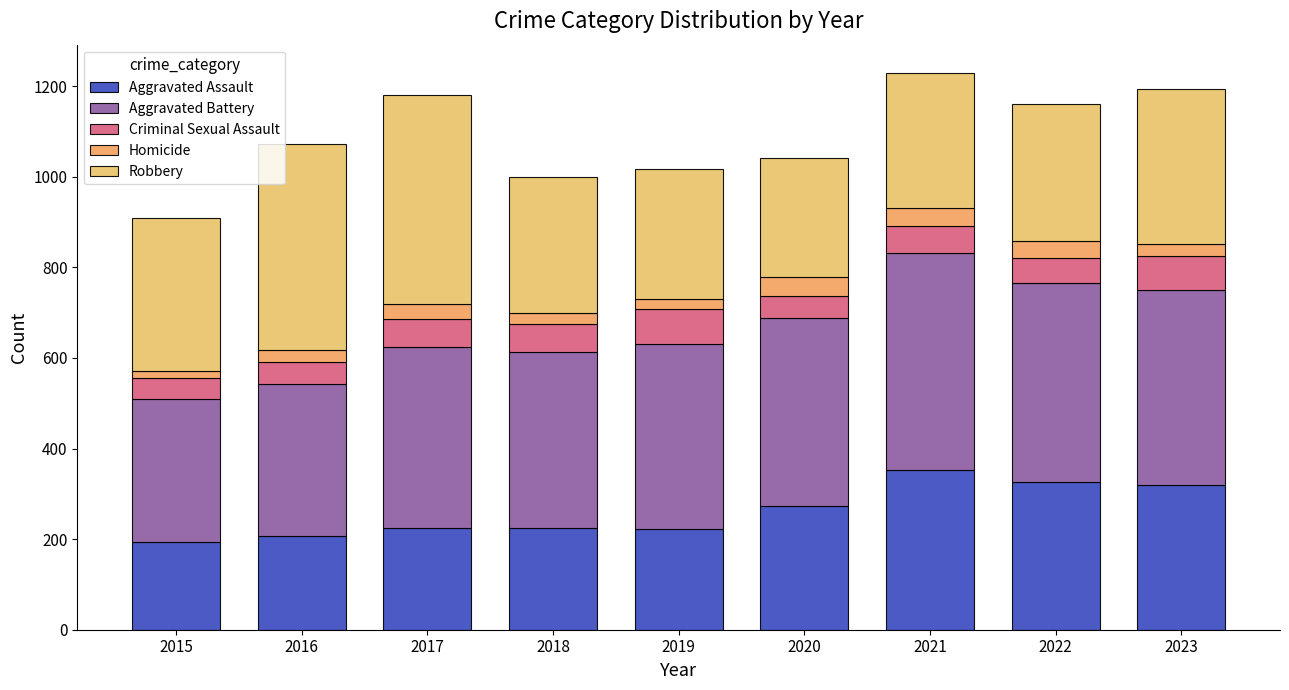

Which has a higher value, 2015 or 2018?

2018